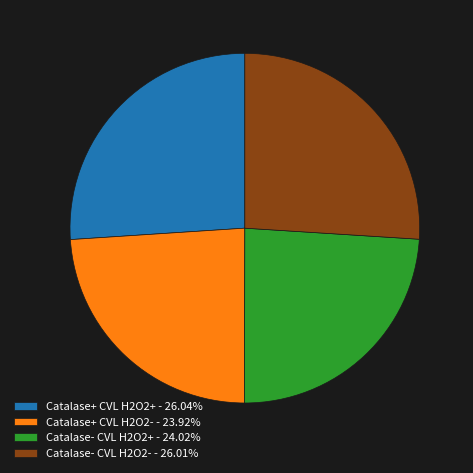

Count the number of slices in the pie.

4